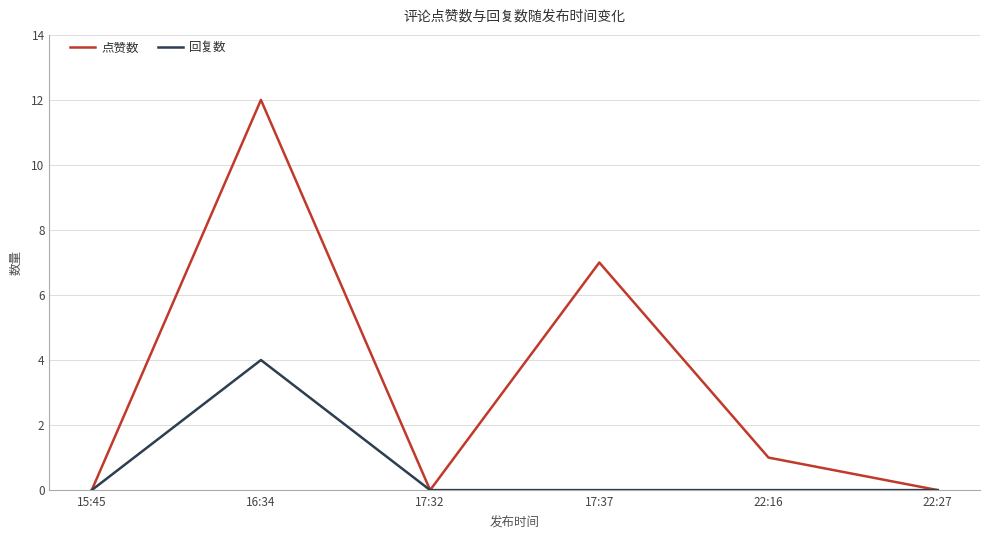

What position from the left is 22:27?

6